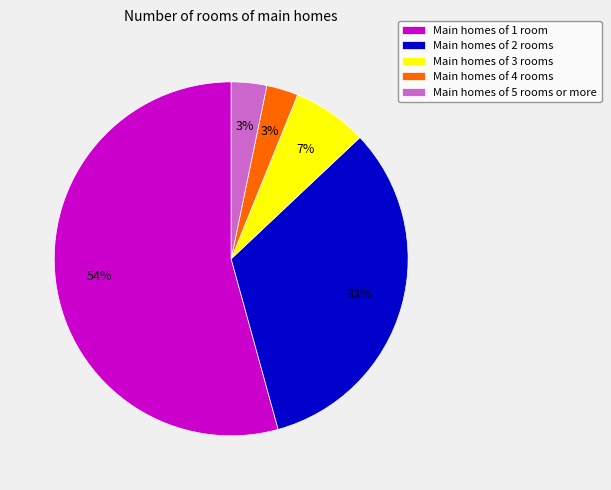

Combined, do Main homes of 2 rooms and Main homes of 5 rooms or more account for over 50%?

No